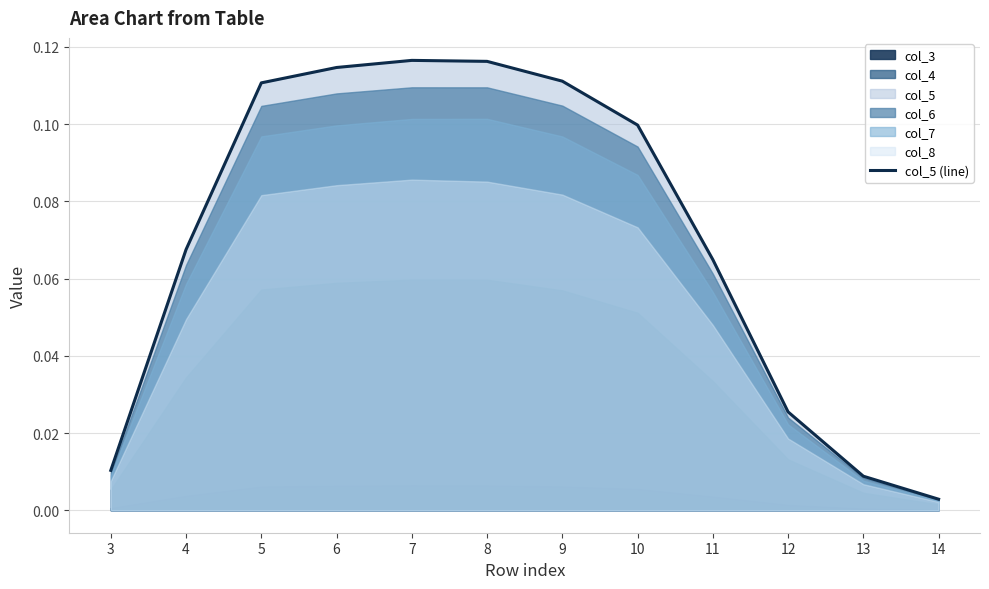

True or false: the data shows 0.2 at 6.

False